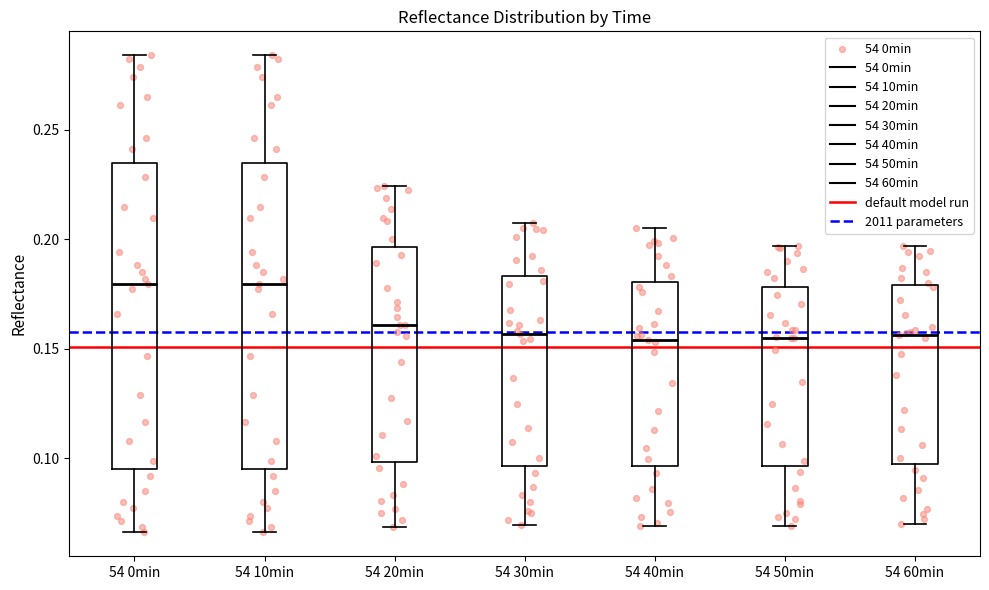

Reading left to right, transcribe this box plot: for each box, give where its median line is, the range the box spans, and where its two whiskers end, as read against the y-axis. The values are not printed on the chart, so give them approximately, as read against the axis.

54 0min: median 0.180, box 0.095 to 0.235, whiskers 0.065 to 0.285
54 10min: median 0.180, box 0.095 to 0.235, whiskers 0.065 to 0.285
54 20min: median 0.160, box 0.100 to 0.195, whiskers 0.070 to 0.225
54 30min: median 0.155, box 0.095 to 0.185, whiskers 0.070 to 0.205
54 40min: median 0.155, box 0.095 to 0.180, whiskers 0.070 to 0.205
54 50min: median 0.155, box 0.095 to 0.180, whiskers 0.070 to 0.195
54 60min: median 0.155, box 0.095 to 0.180, whiskers 0.070 to 0.195